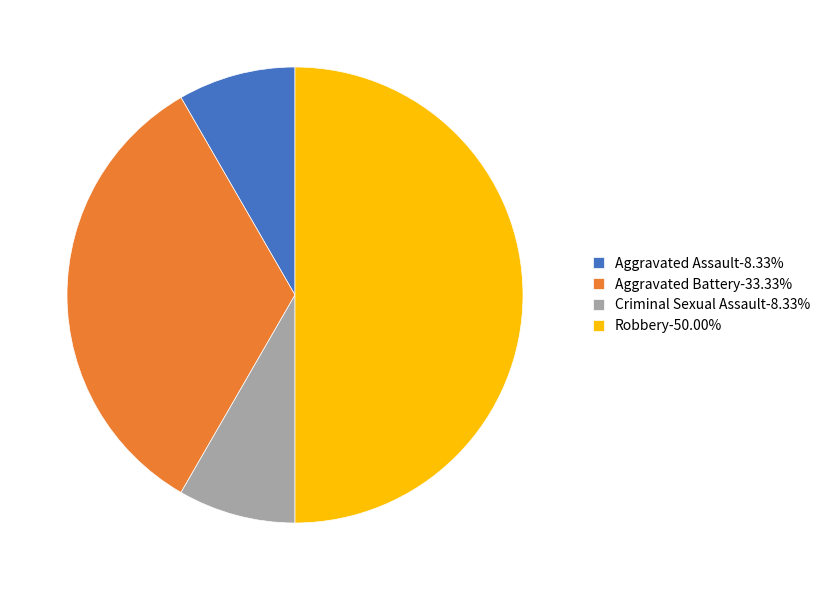

Between Aggravated Battery and Robbery, which is larger?

Robbery